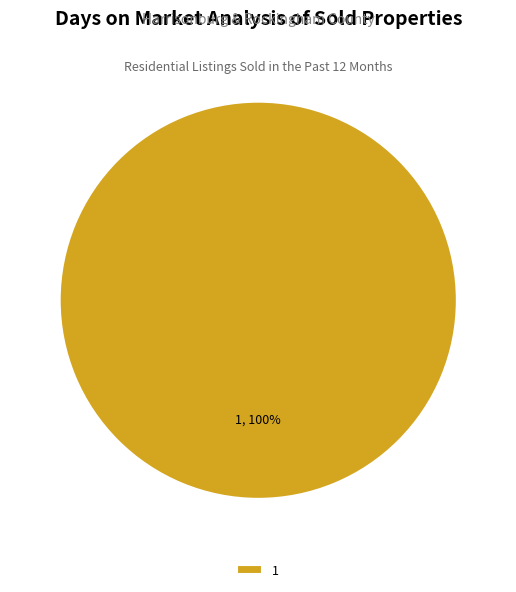

Rank the categories by value from lowest to highest.

1